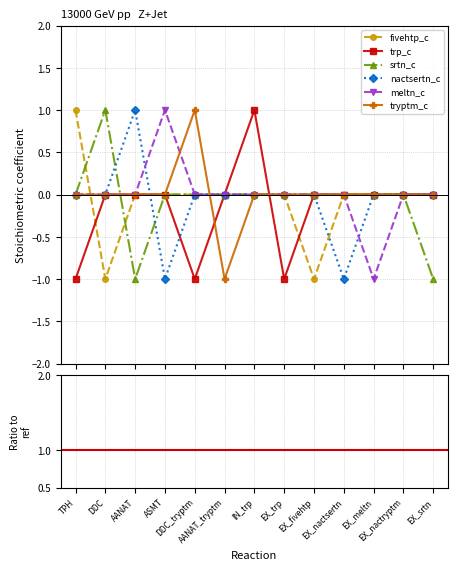

Is the value of nactsertn_c at EX_meltn greater than the value of fivehtp_c at IN_trp?

No